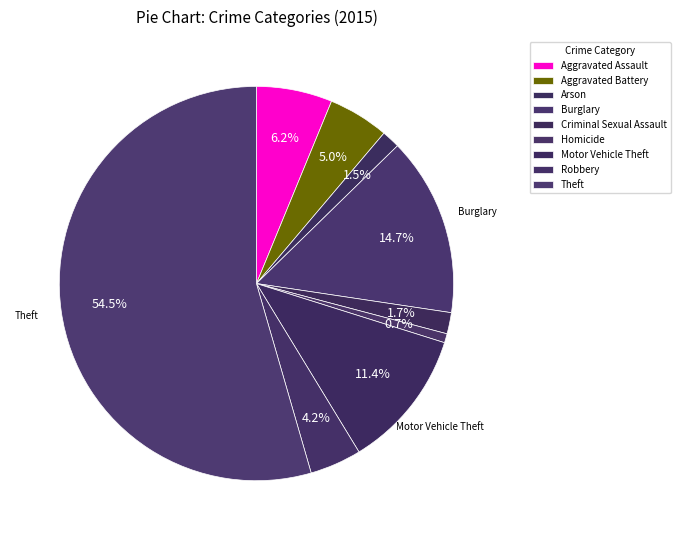

Is there a majority slice in this chart?

Yes